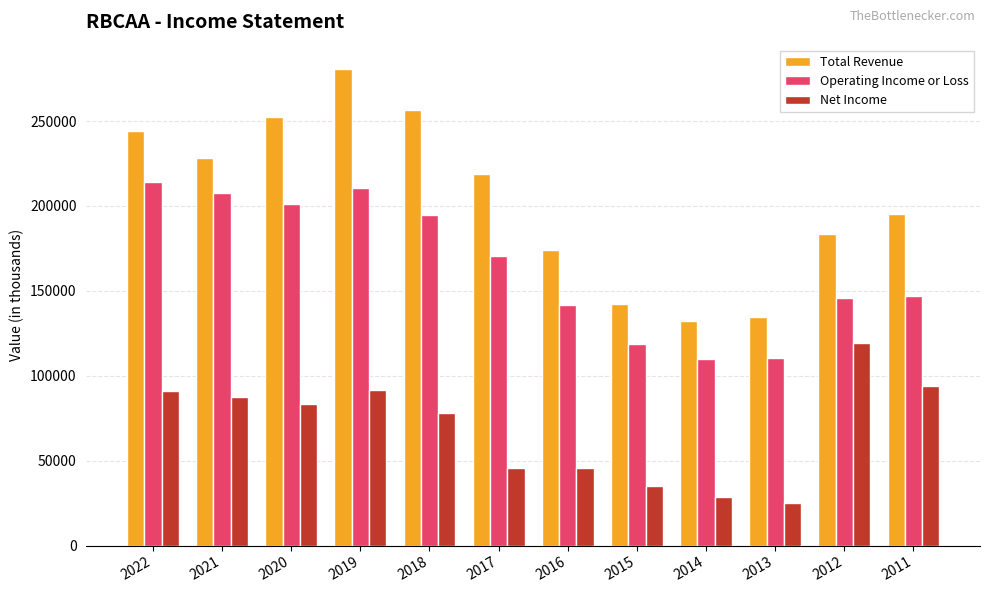

Which series has the largest range (max minus min)?

Total Revenue